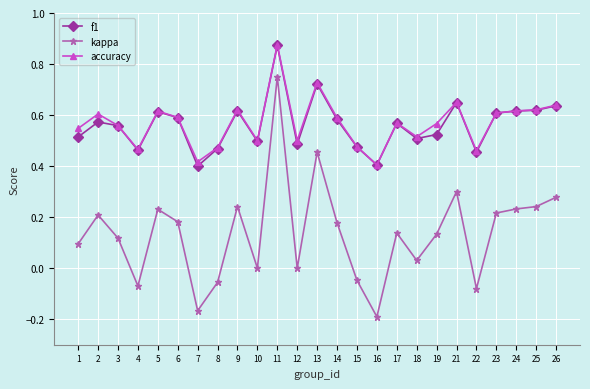

Which series changed the most between 1 and 15?

kappa